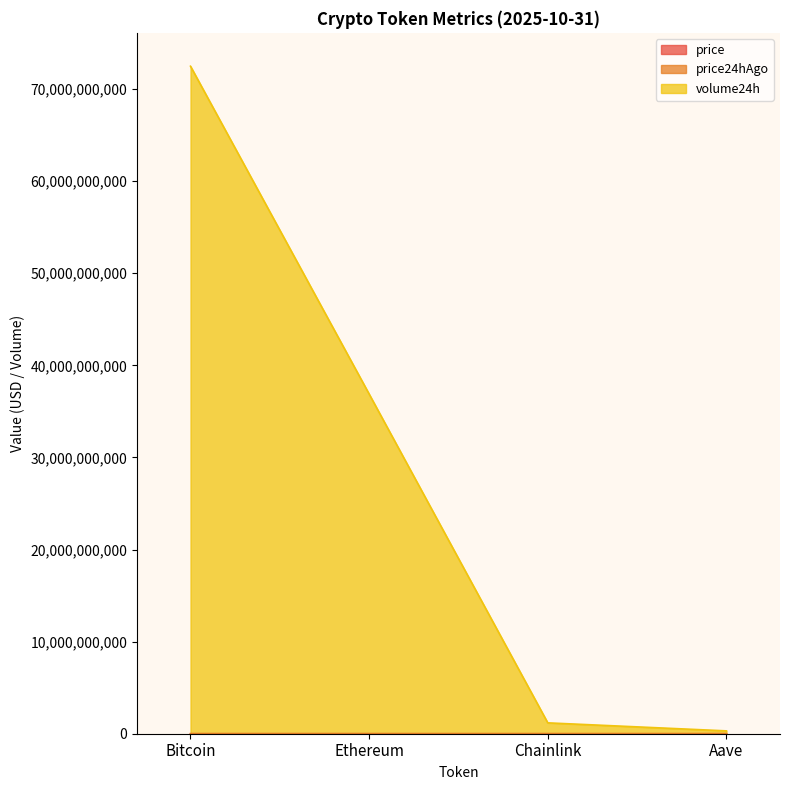

What is the difference between the maximum and second lowest values in the price series?

108405.0